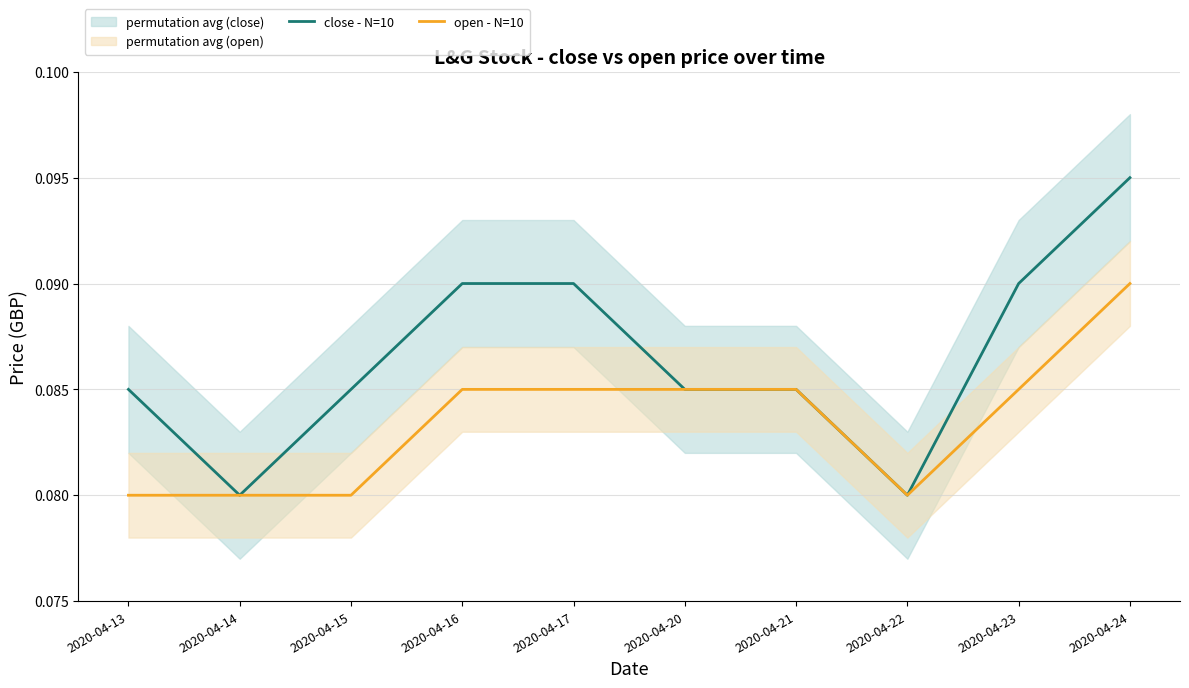

The open - N=10 series shows 0.0 at 2020-04-24. True or false?

False